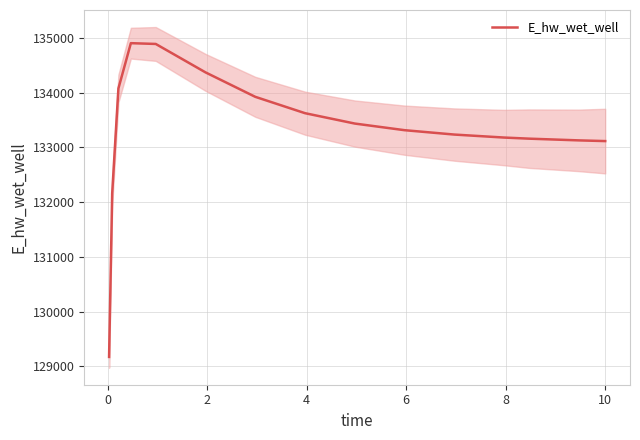

True or false: the data shows 198266.7 at −2.

False